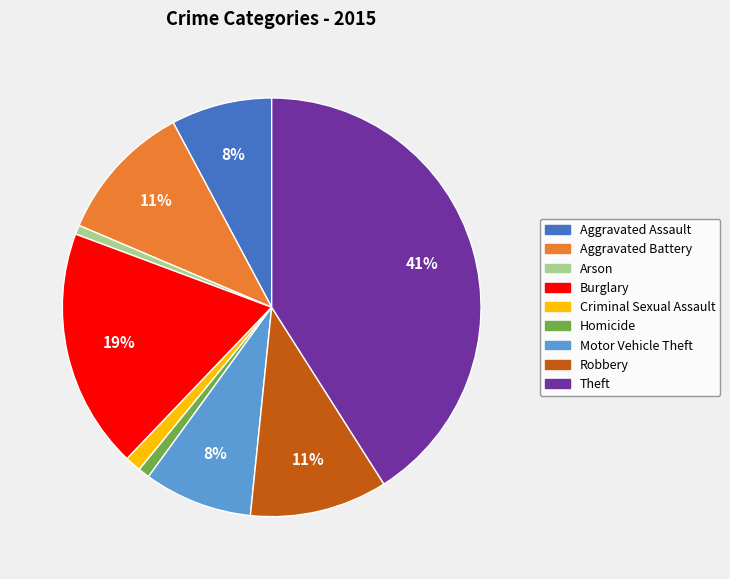

Is it true that Criminal Sexual Assault is 8% of the pie?

False